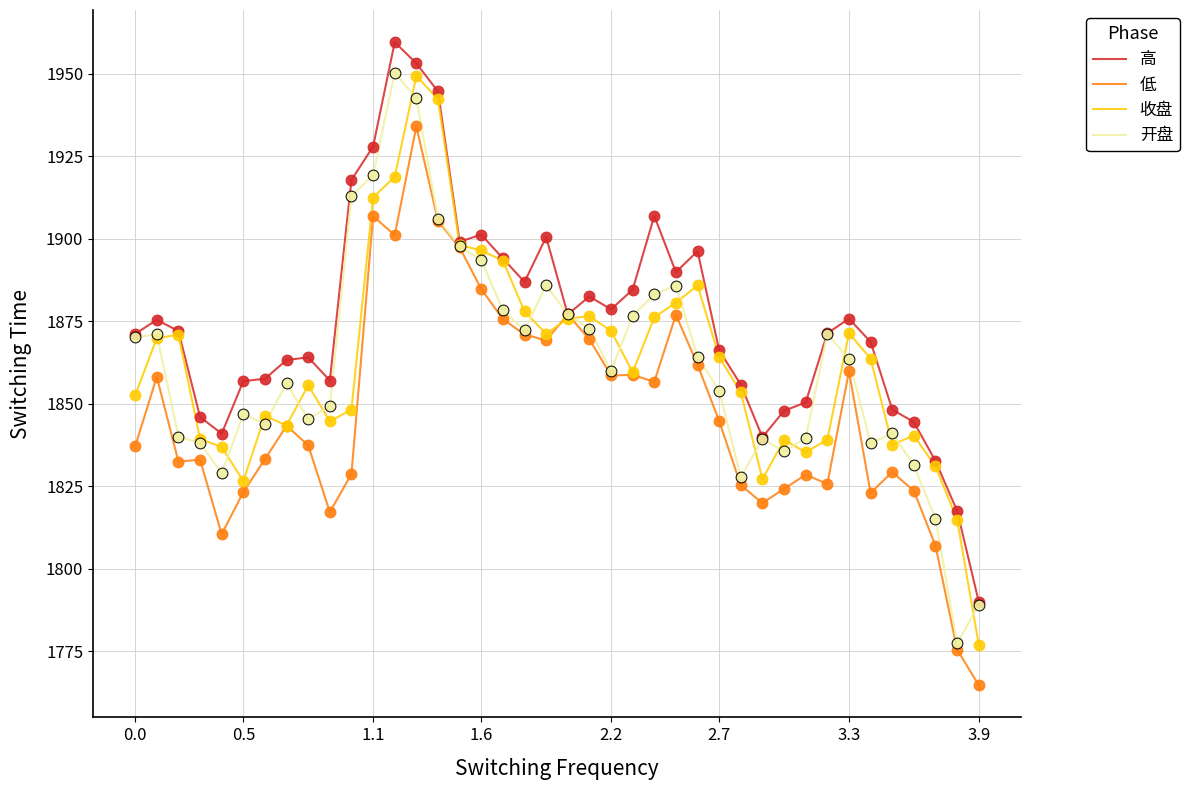

What is the lowest value of the 收盘 series?

1777.0